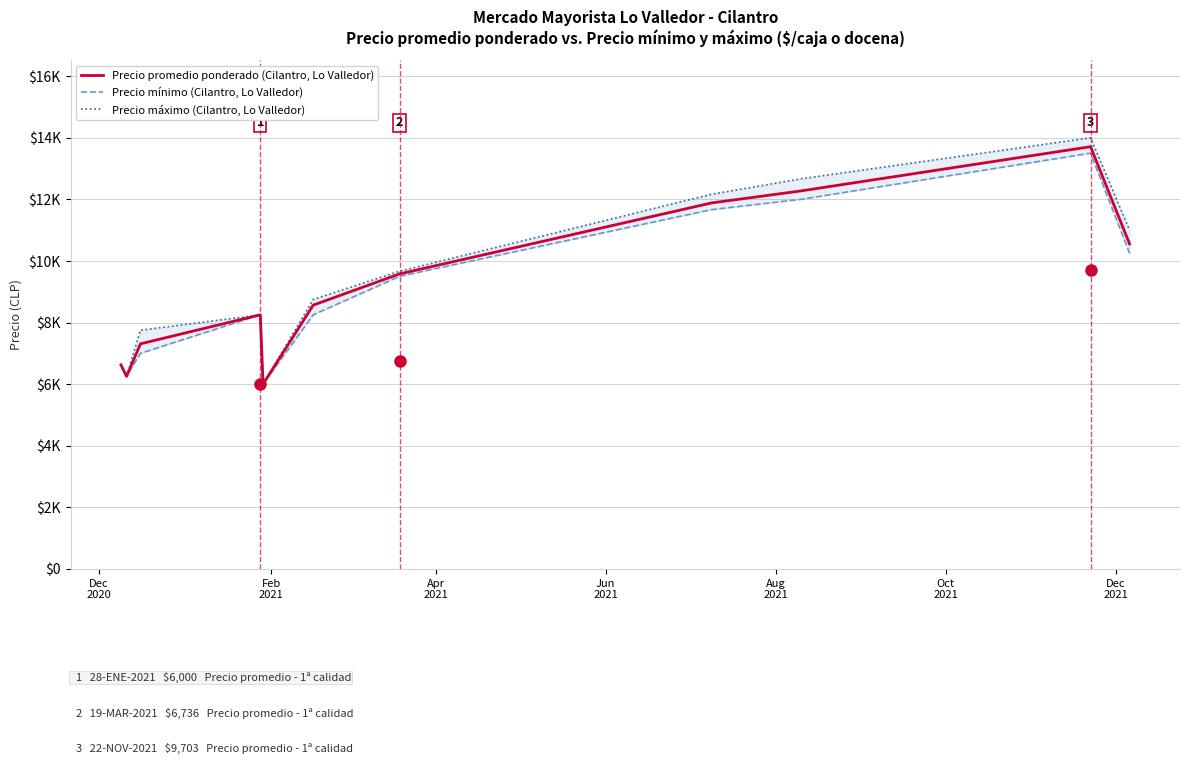

The value of Precio promedio ponderado (Cilantro, Lo Valledor) at Feb
2021 is 6250.0. True or false?

True